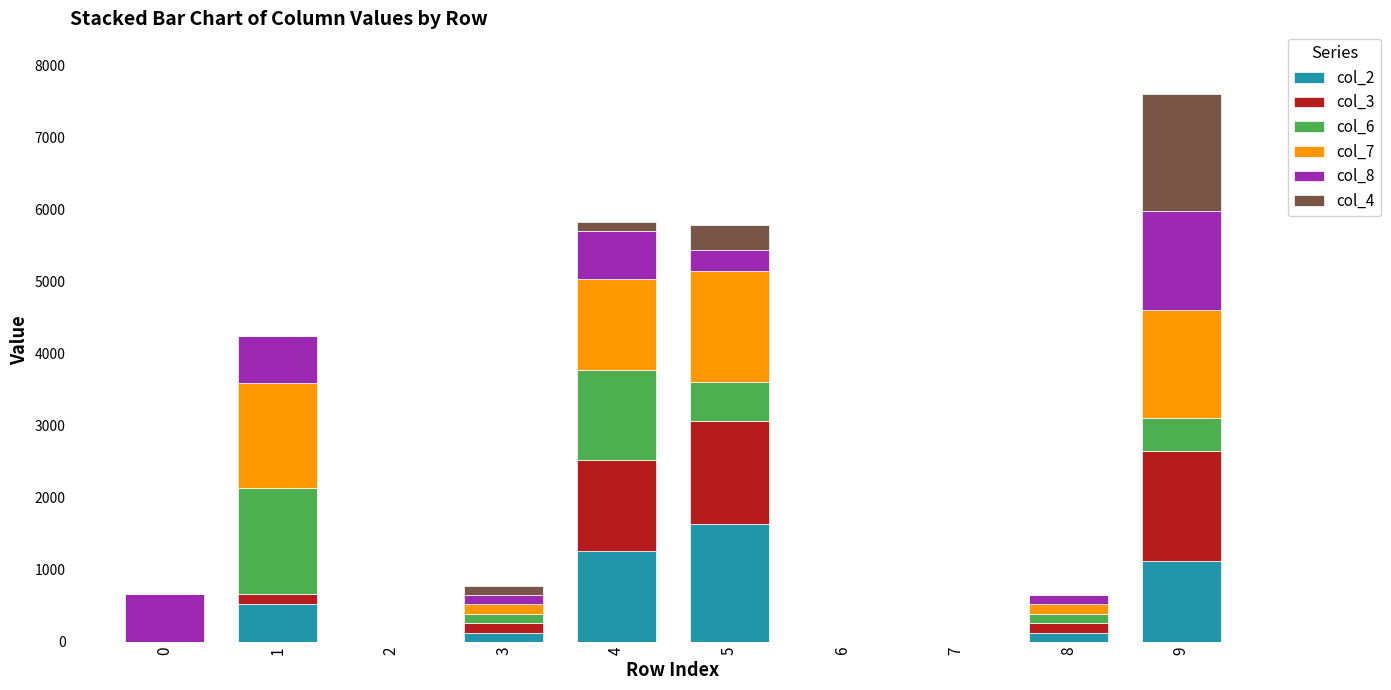

At which category is the sum across all series the highest?

9